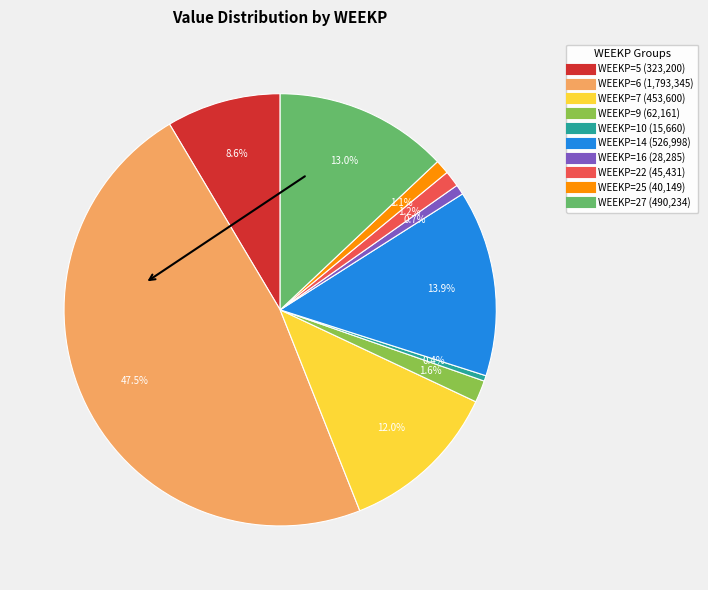

Does any single category account for the majority?

No